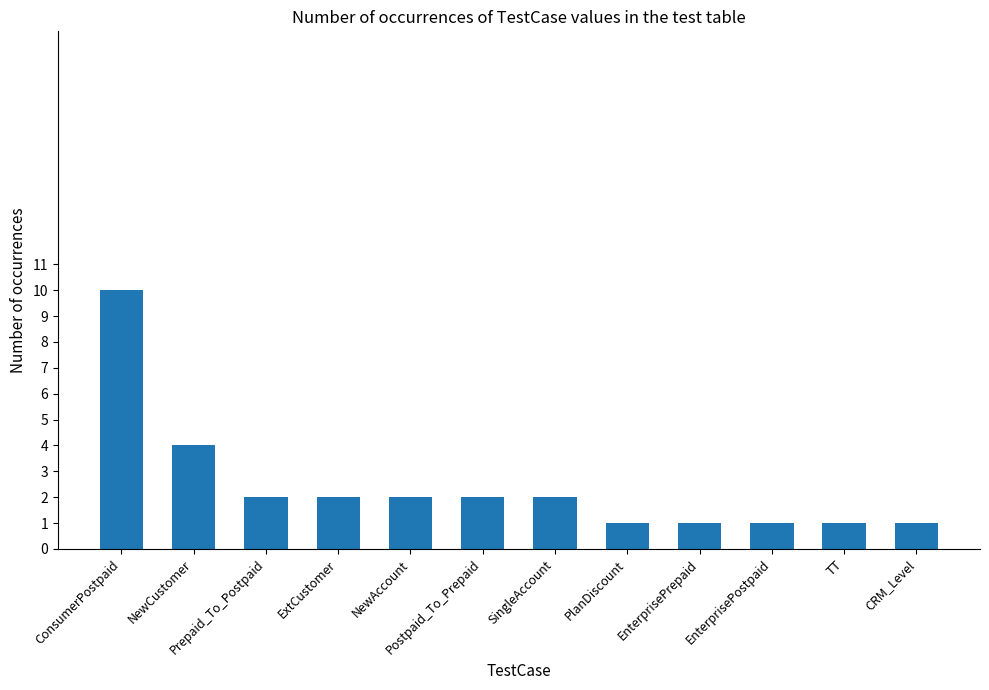

Reading left to right, extract all data points from this chart.

10	4	2	2	2	2	2	1	1	1	1	1